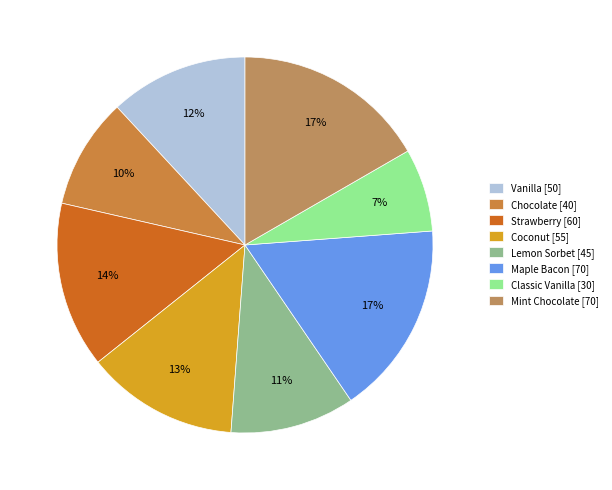

Combined, do Mint Chocolate and Maple Bacon account for over 50%?

No